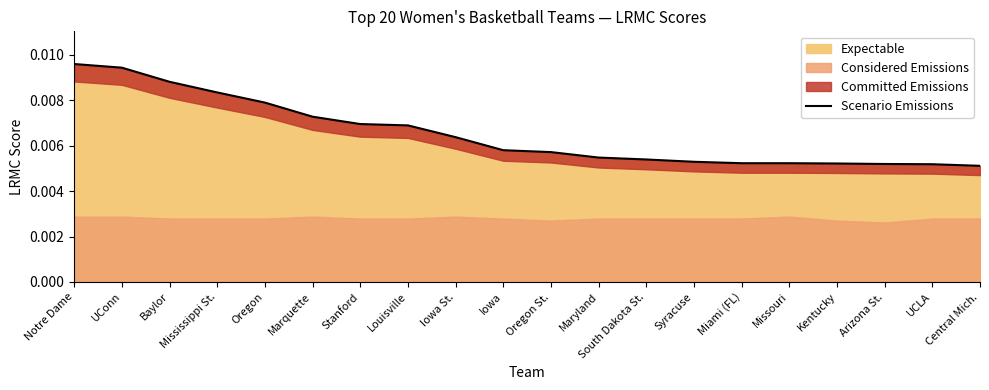

Count the values in the range 0 to 1.

20